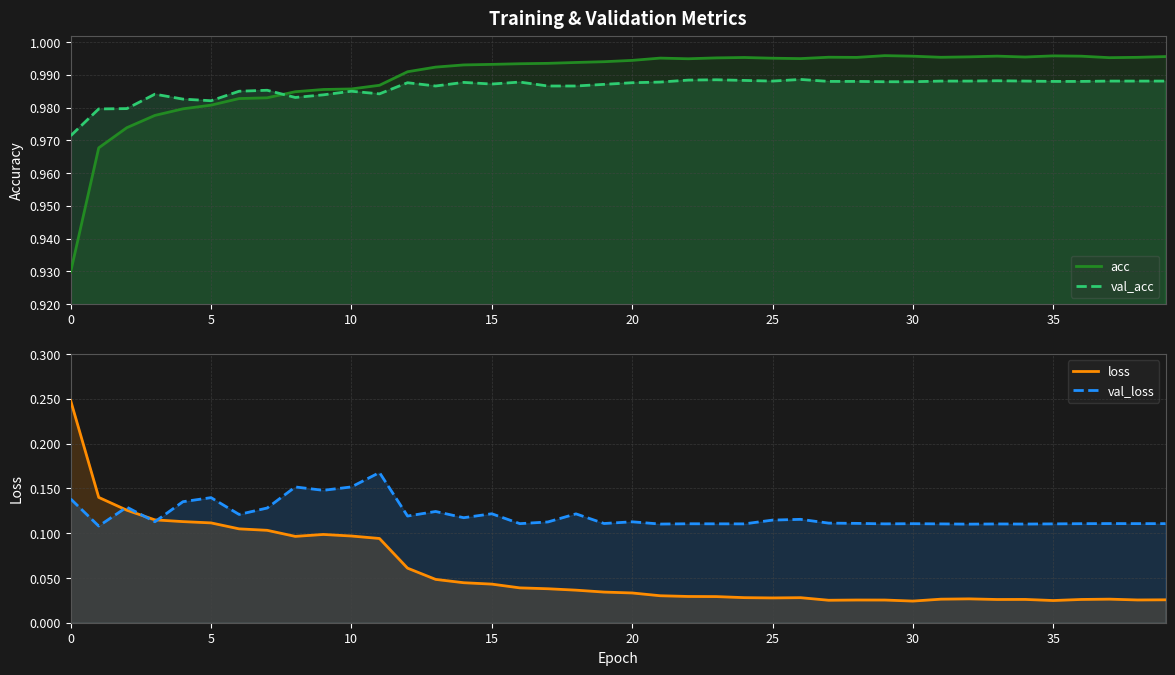

List the series in order of their peak value, highest first.

acc, val_acc, loss, val_loss